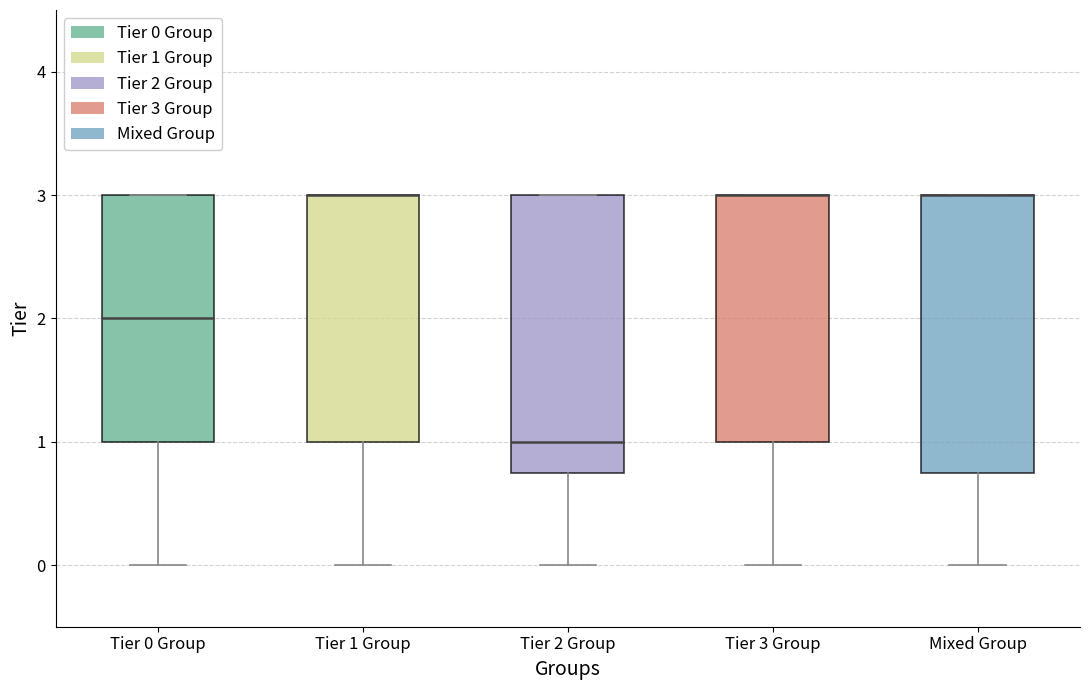

Reading left to right, read every box against the y-axis: the position of its median line, the range the box covers, and the ends of its whiskers. The values are not printed on the chart, so give them approximately, as read against the axis.

Tier 0 Group: median 2.0, box 1.0 to 3.0, whiskers 0.0 to 3.0
Tier 1 Group: median 3.0 (drawn on the box's upper edge), box 1.0 to 3.0, whiskers 0.0 to 3.0
Tier 2 Group: median 1.0, box 0.8 to 3.0, whiskers 0.0 to 3.0
Tier 3 Group: median 3.0 (drawn on the box's upper edge), box 1.0 to 3.0, whiskers 0.0 to 3.0
Mixed Group: median 3.0 (drawn on the box's upper edge), box 0.8 to 3.0, whiskers 0.0 to 3.0